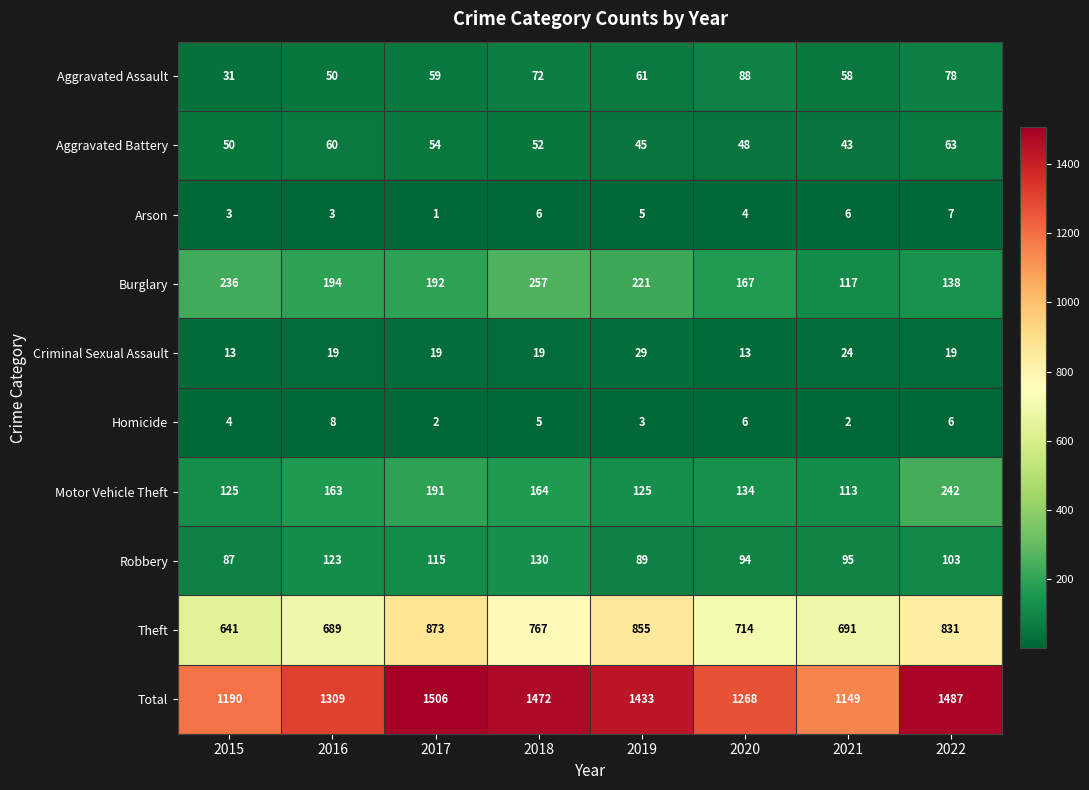

True or false: Motor Vehicle Theft has a value of 346 at 2022.

False